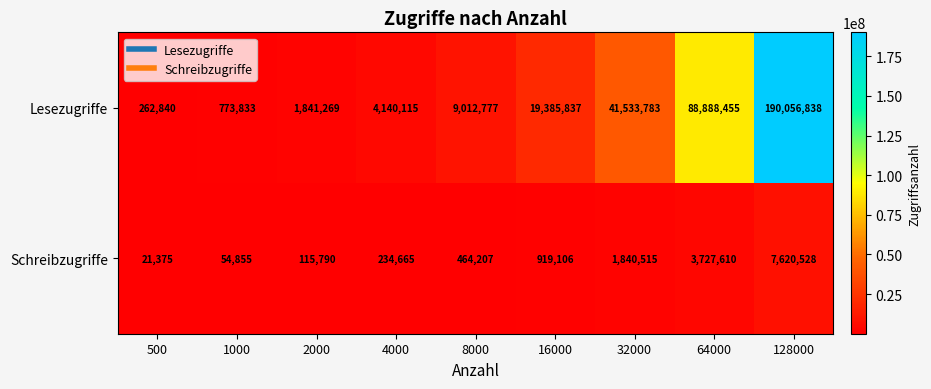

List the series in order of their overall mean, highest first.

Lesezugriffe, Schreibzugriffe